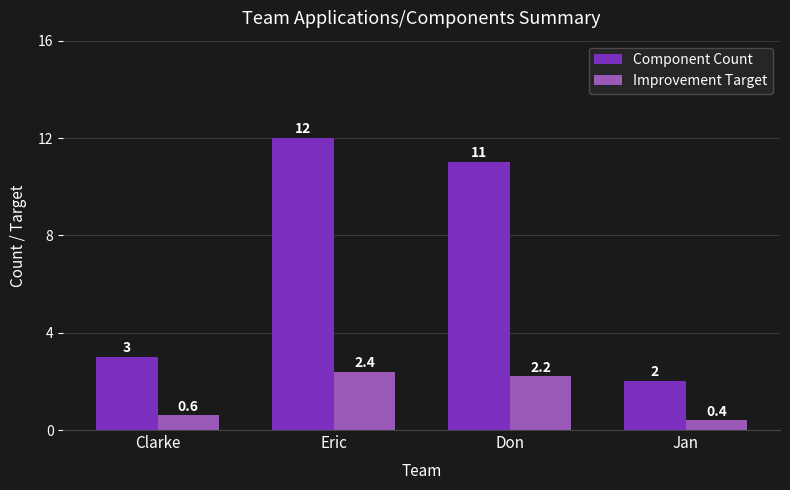

At which label does Component Count reach its minimum?

Jan